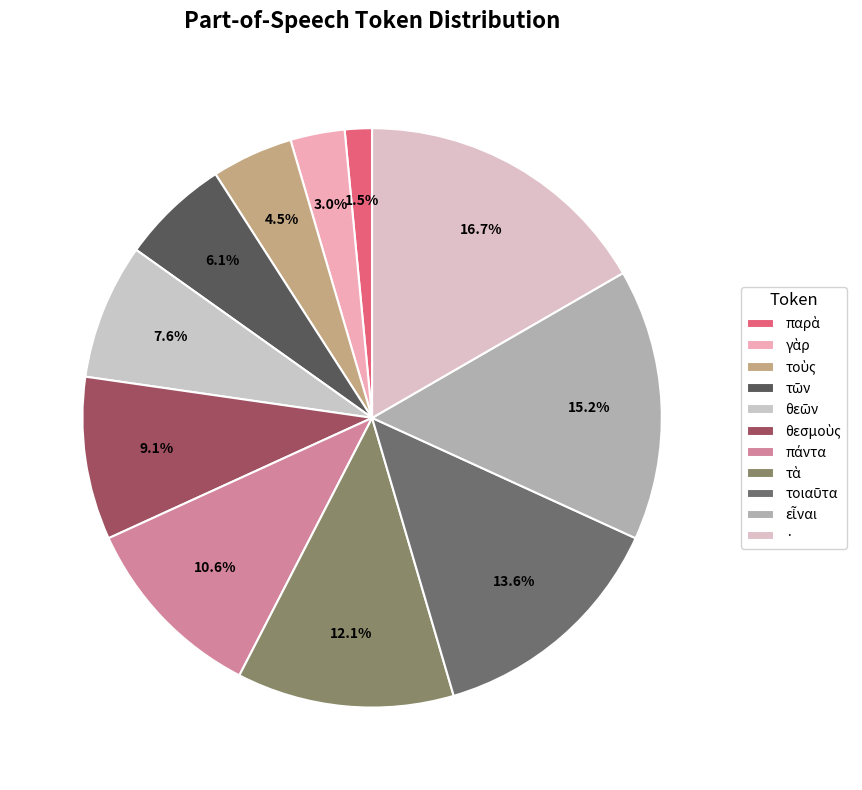

Does · represent more than half of the total?

No